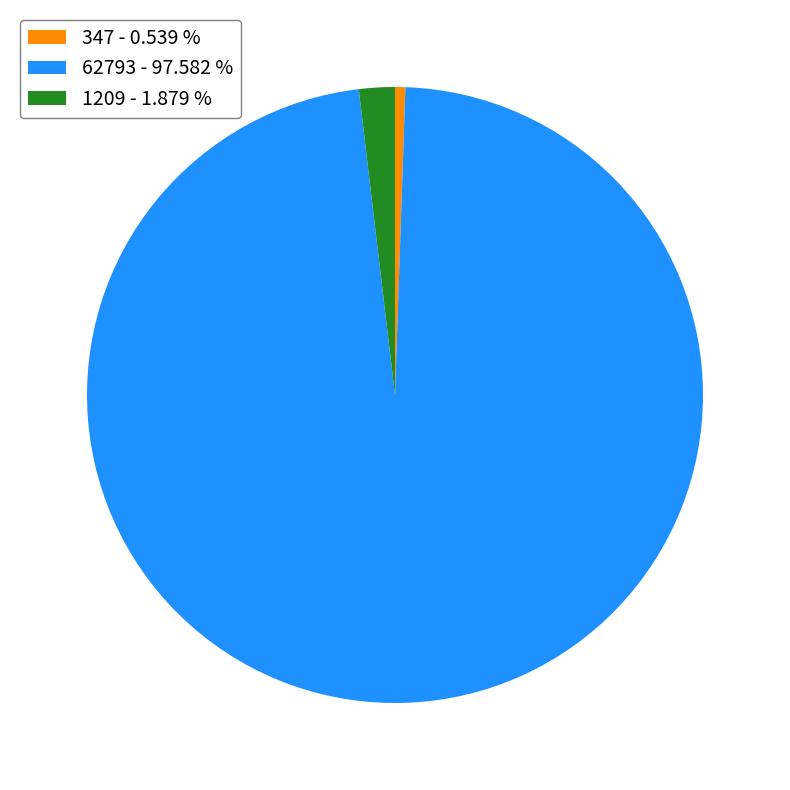

Is it true that 347 is 1% of the pie?

True